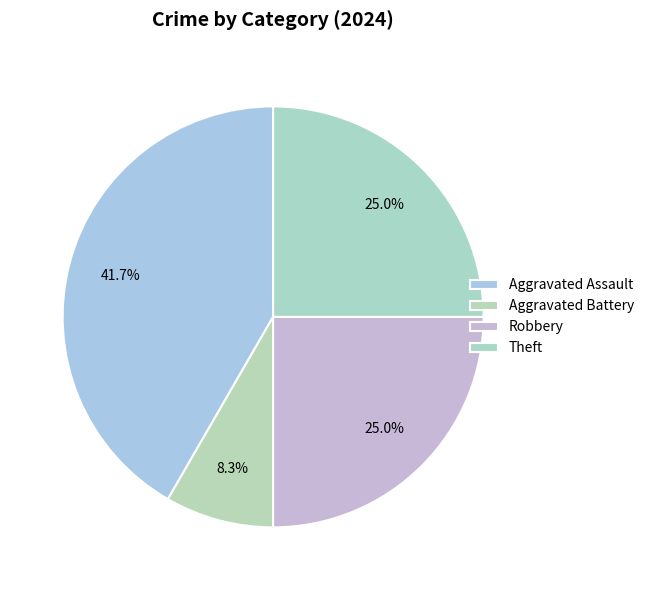

How many slices are in this pie chart?

4